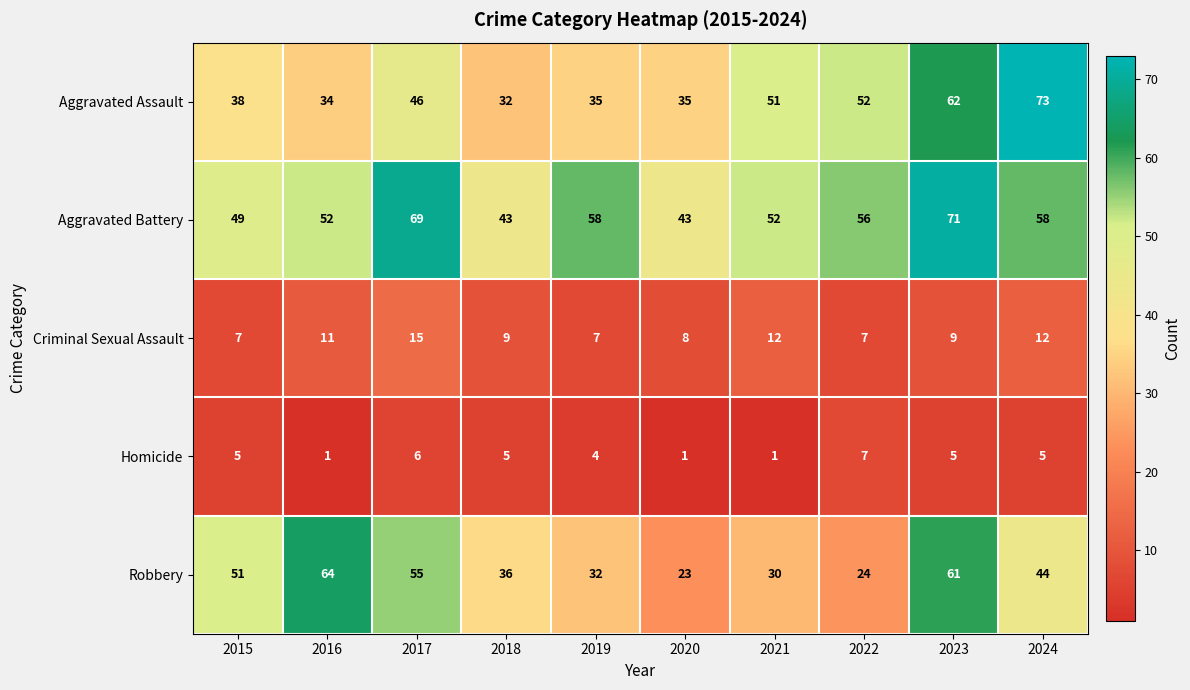

What is the difference between the maximum and minimum values in the Criminal Sexual Assault series?

8